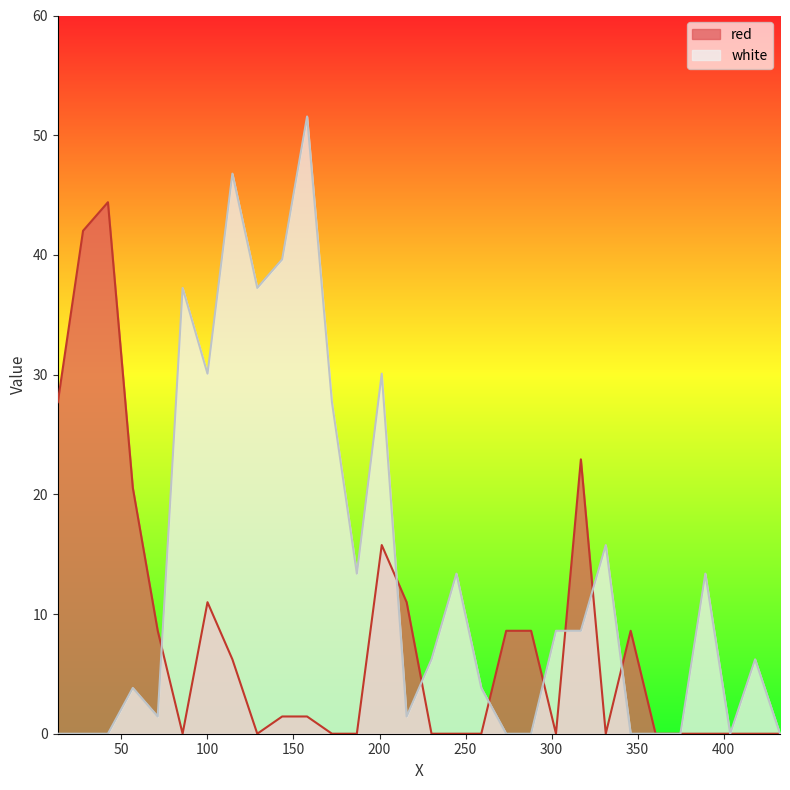

Which series has the largest total across all categories?

white